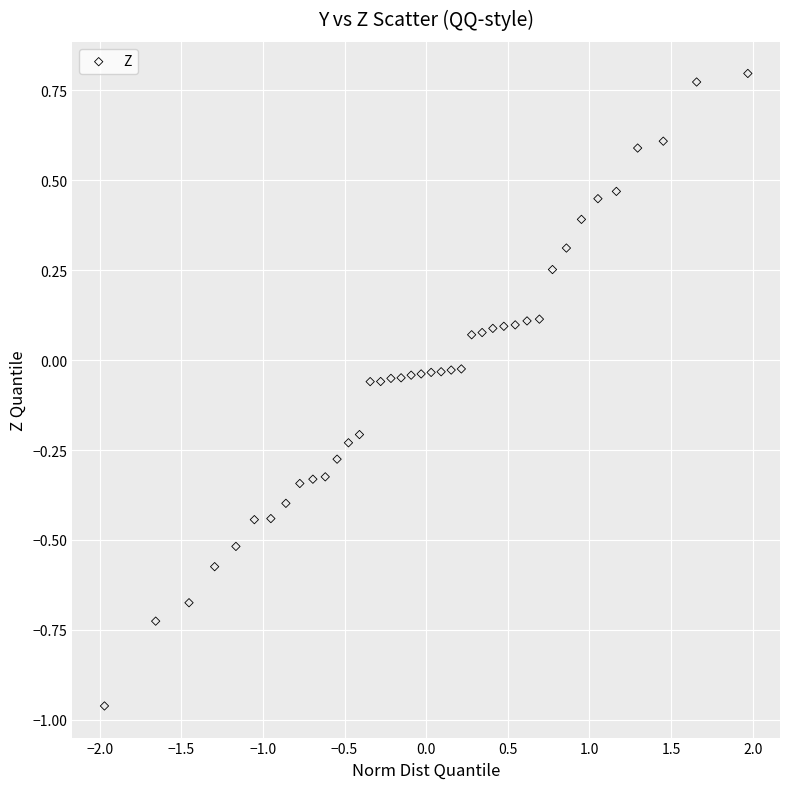

What is the range of X values (max minus min)?

3.9